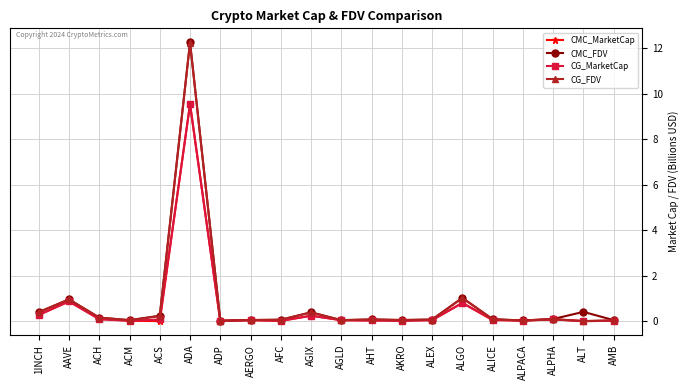

What is the average value of the CG_MarketCap series?

0.6